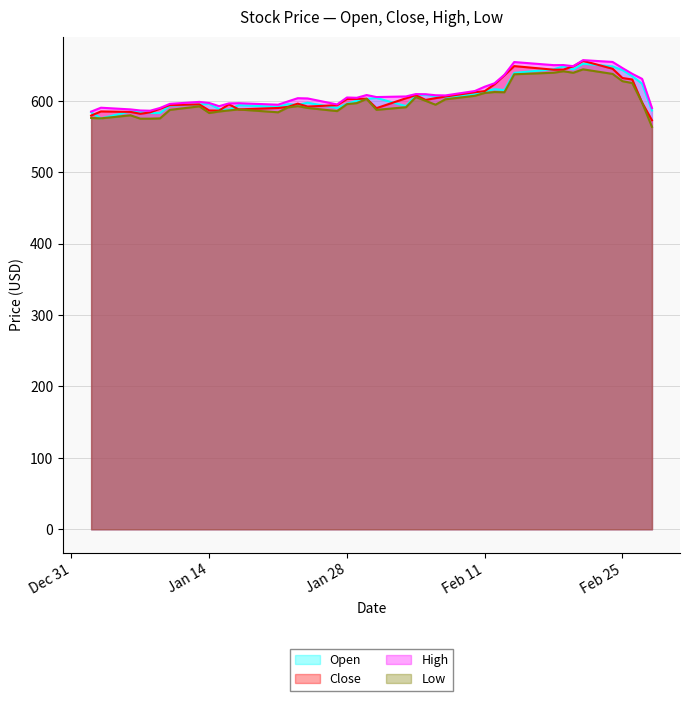

How many interior local valleys does the Low series have?

9